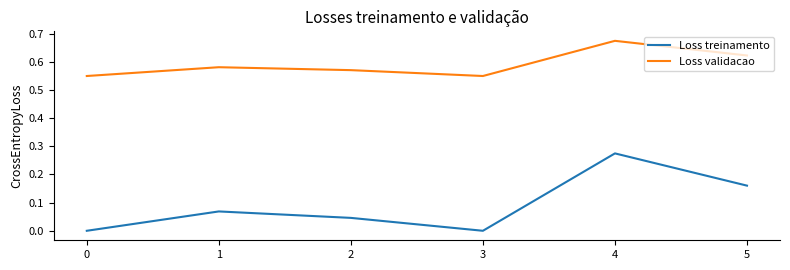

True or false: Loss treinamento and Loss validacao cross at least once.

False